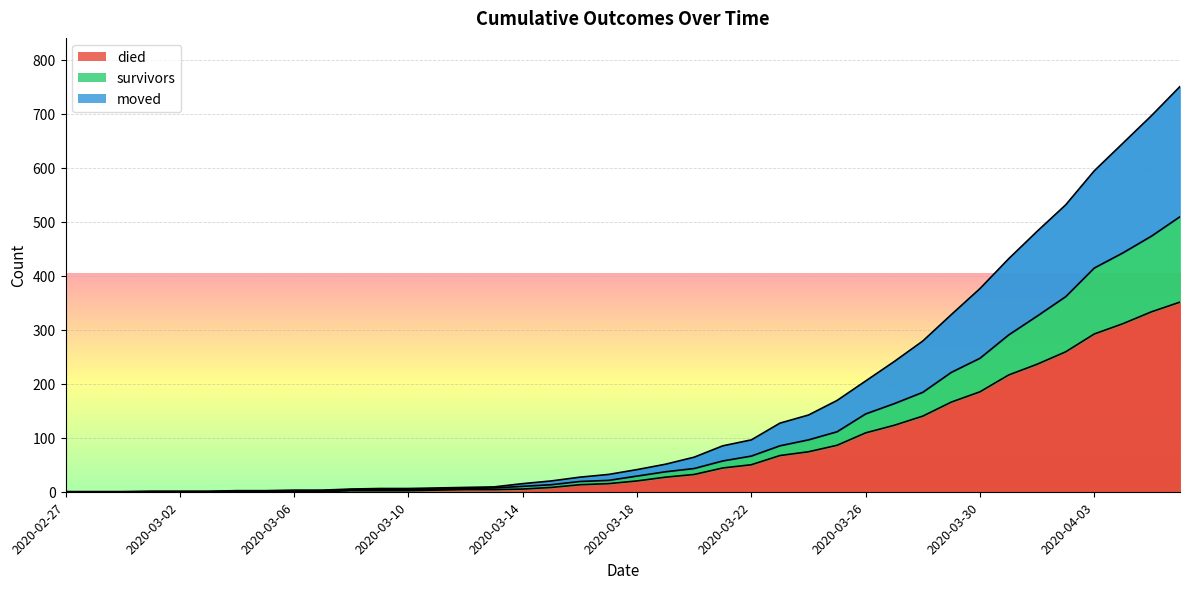

What is the maximum value for died?

351